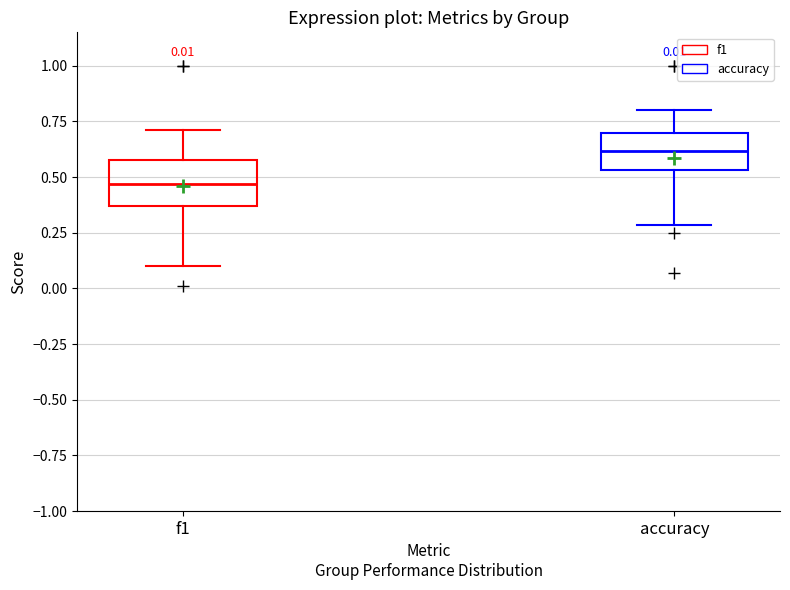

Which box has the highest median line?

accuracy